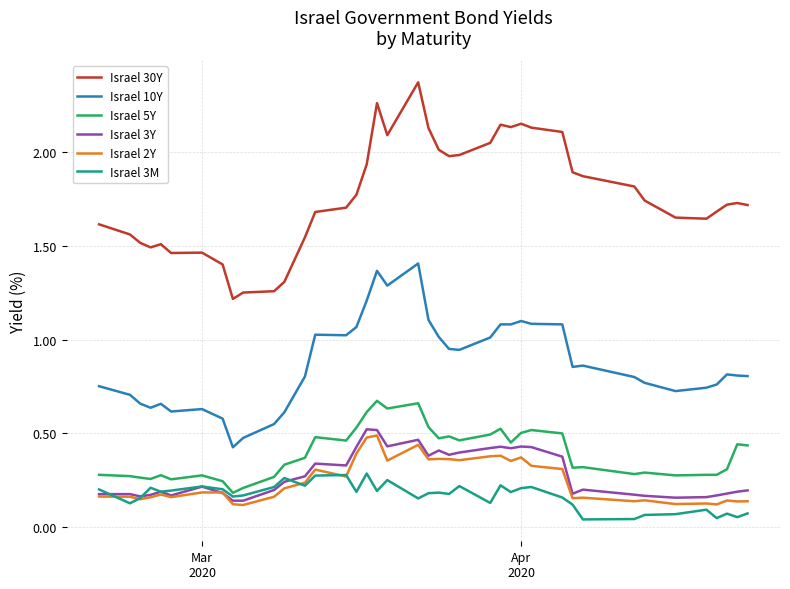

True or false: Israel 30Y and Israel 5Y intersect in this chart.

False